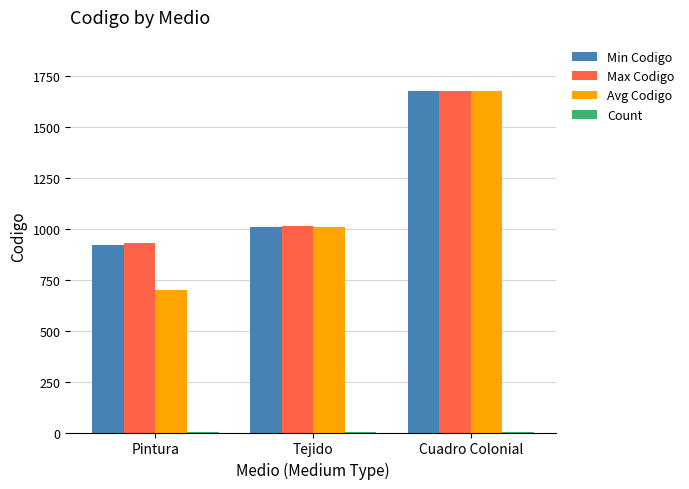

At which label does Avg Codigo reach its peak?

Cuadro Colonial